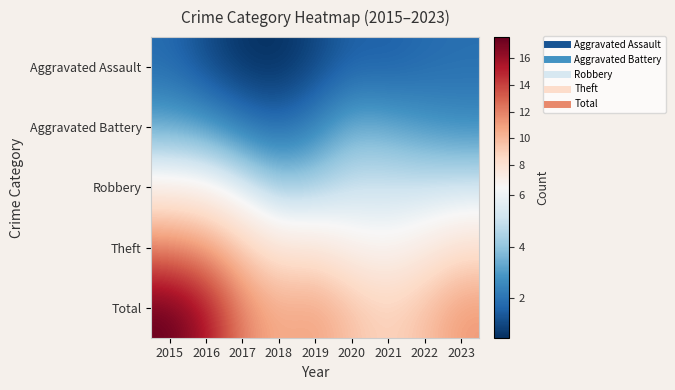

Reading left to right, transcribe all the data shown in this chart.

Aggravated Assault: 2015=1.8	2016=1.1	2017=0.5	2018=0.5	2019=0.9	2020=1.6	2021=1.5	2022=1.8	2023=1.9
Aggravated Battery: 2015=3.3	2016=3.0	2017=2.2	2018=1.7	2019=2.4	2020=3.5	2021=3.3	2022=2.9	2023=2.7
Robbery: 2015=6.8	2016=6.5	2017=5.4	2018=4.2	2019=4.4	2020=5.1	2021=5.1	2022=5.1	2023=5.1
Theft: 2015=11.8	2016=11.0	2017=9.1	2018=7.6	2019=7.6	2020=6.8	2021=6.5	2022=7.1	2023=8.0
Total: 2015=17.6	2016=15.7	2017=11.9	2018=10.4	2019=11.0	2020=9.6	2021=8.8	2022=9.6	2023=11.2